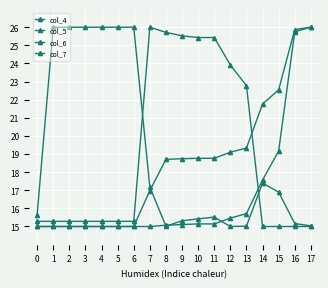

How many intersections are there between col_5 and col_7?

1